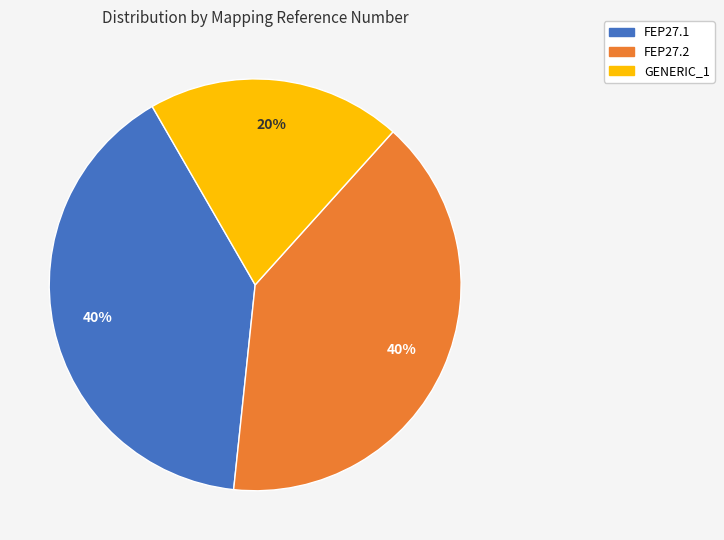

How many slices are in this pie chart?

3